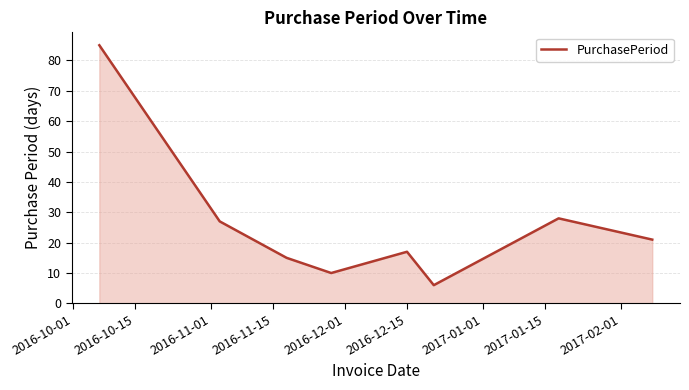

What is the average value?

26